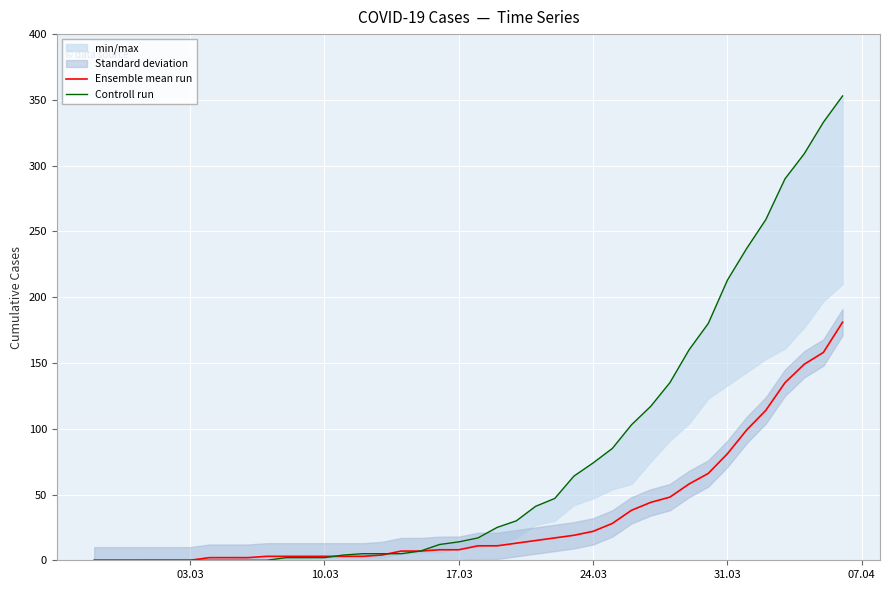

What is the highest value of the Ensemble mean run series?

181